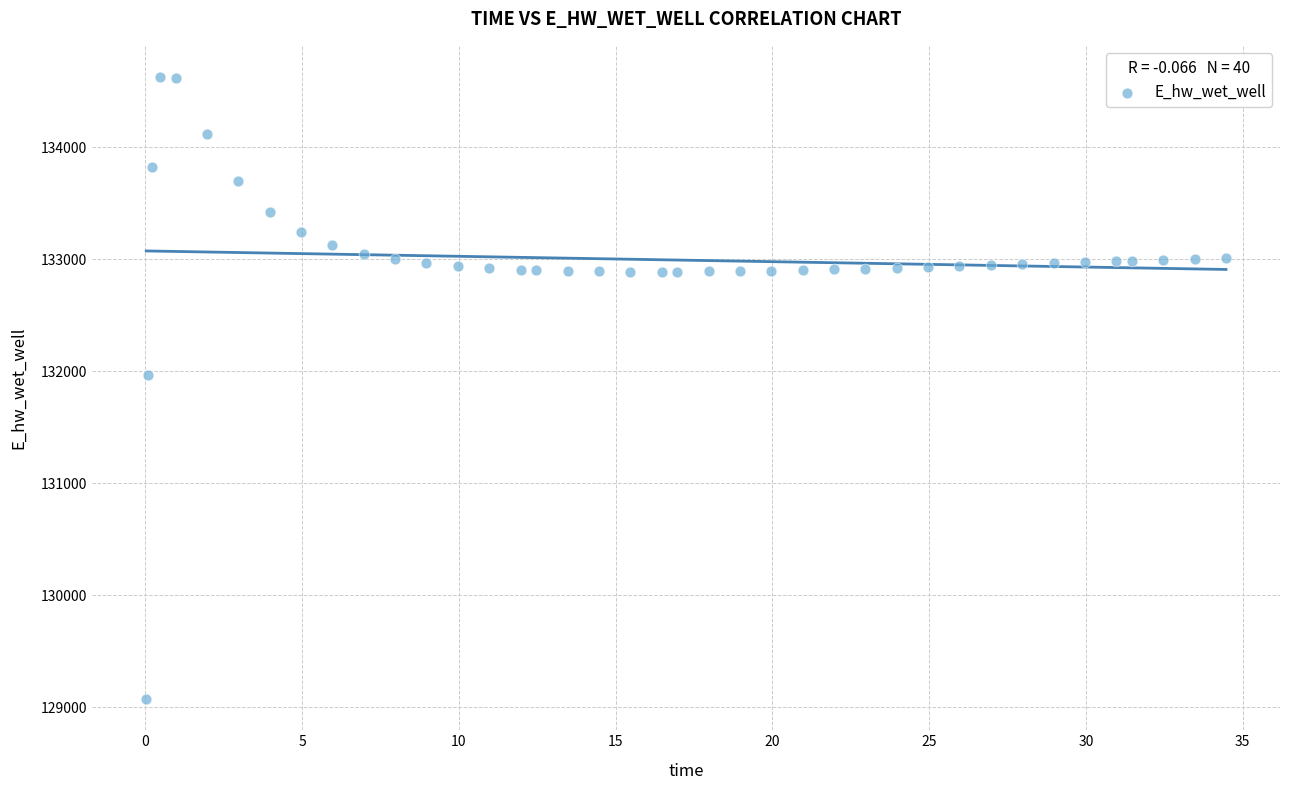

What Y value in the scatter plot is closest to 131849?

131970.0